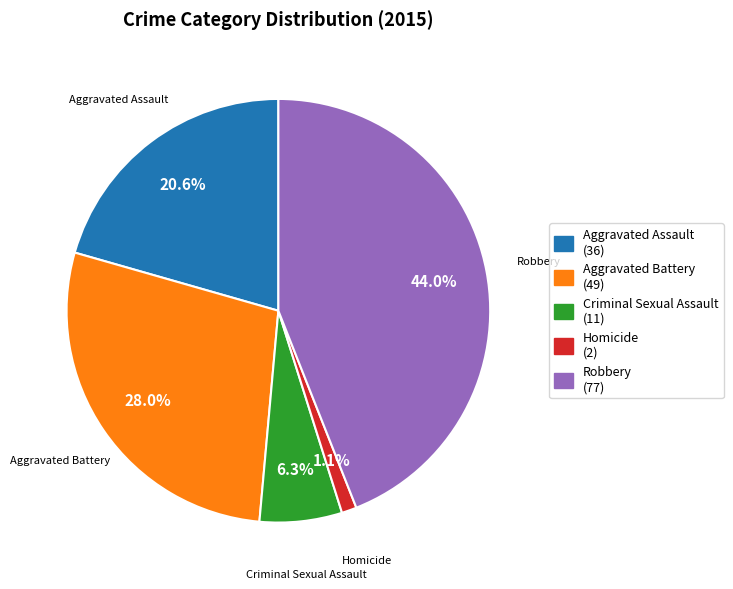

To the nearest percent, what is the difference between the largest and smallest slice percentages?

43%